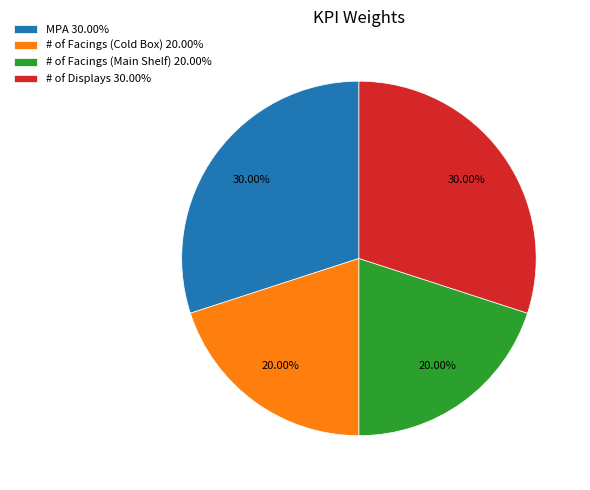

How many segments does this pie chart have?

4